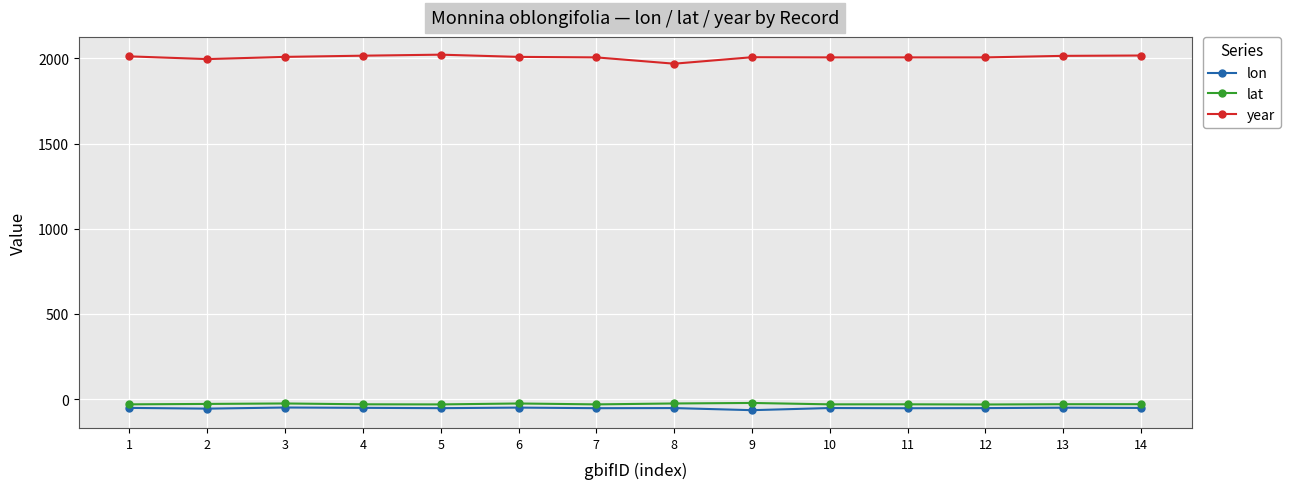

Which series has the largest total across all categories?

year